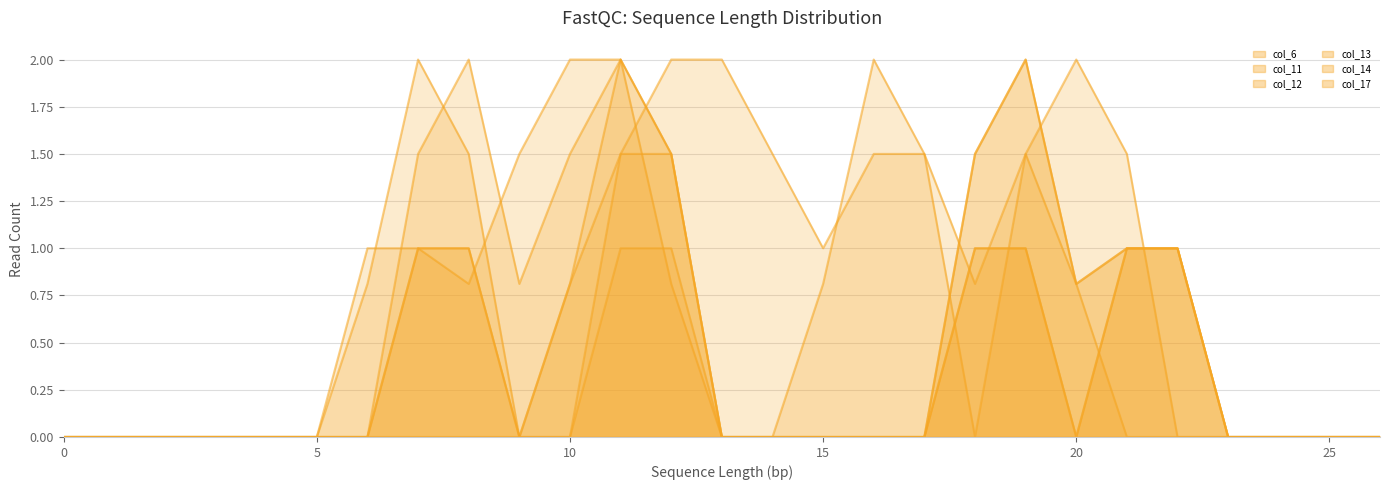

Which series has the widest spread of values?

col_6